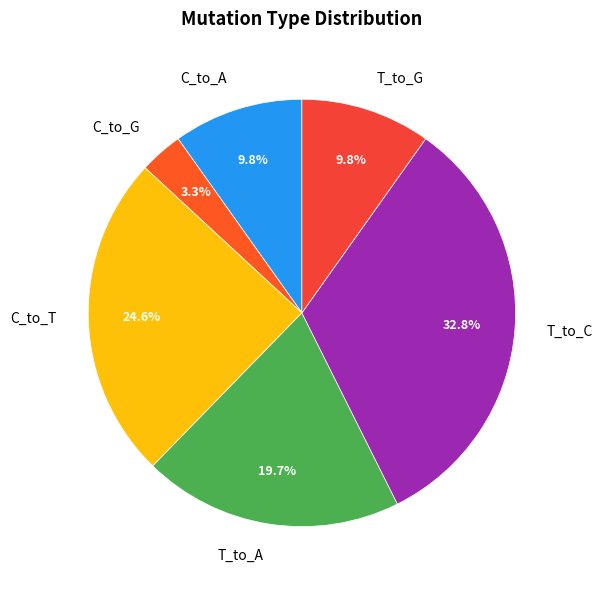

Which category has the biggest portion of the pie?

T_to_C